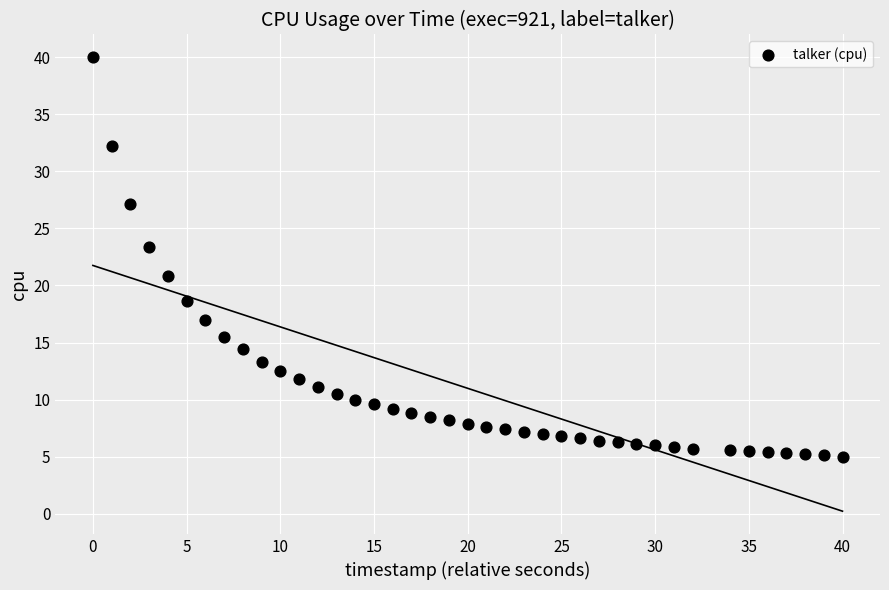

What is the range of Y values (max minus min)?

35.0